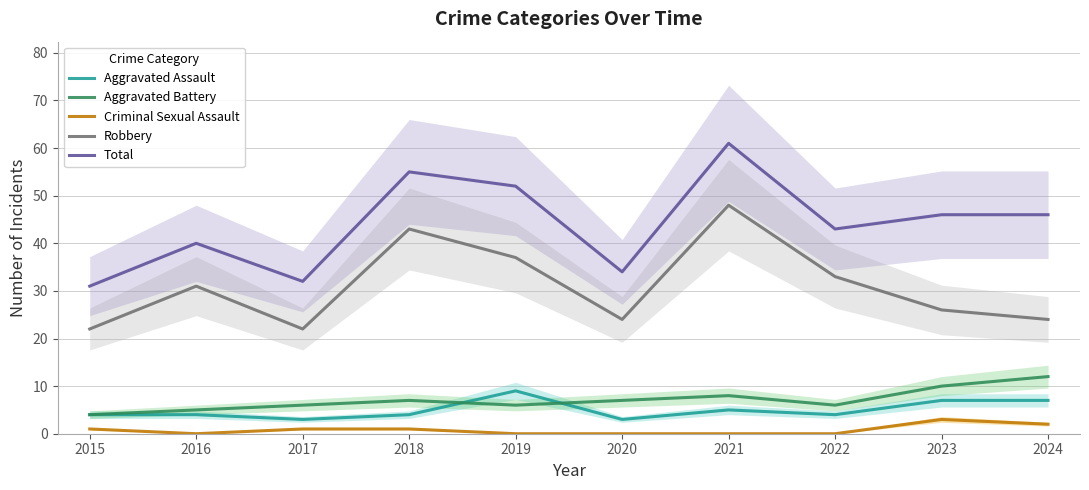

How many interior local valleys does the Total series have?

3